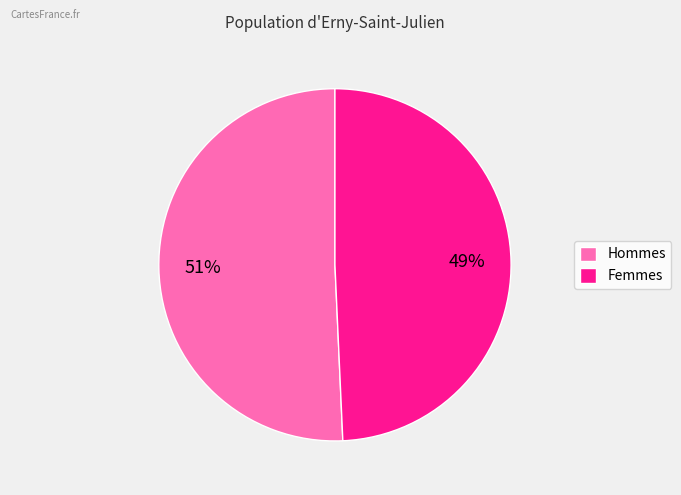

True or false: Femmes accounts for 49% of the total.

True